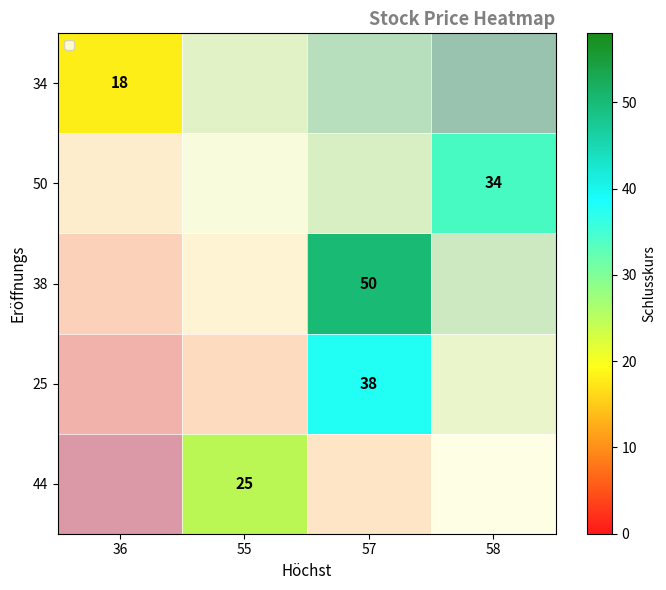

What is the greatest value displayed?

50.0